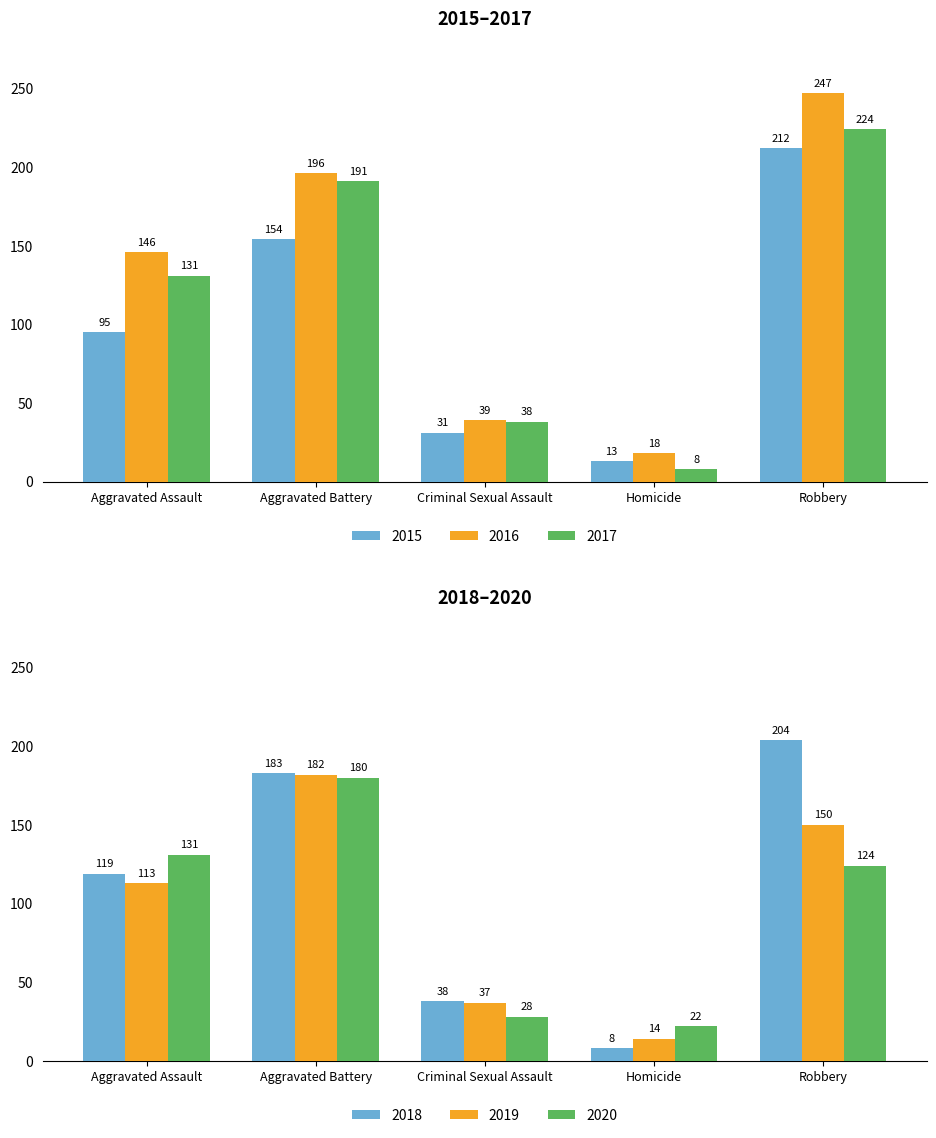

How many data points in 2020 are less than 124?

2